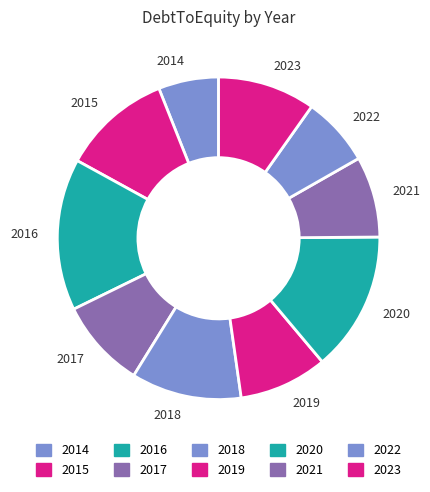

Which has a higher value, 2014 or 2015?

2015